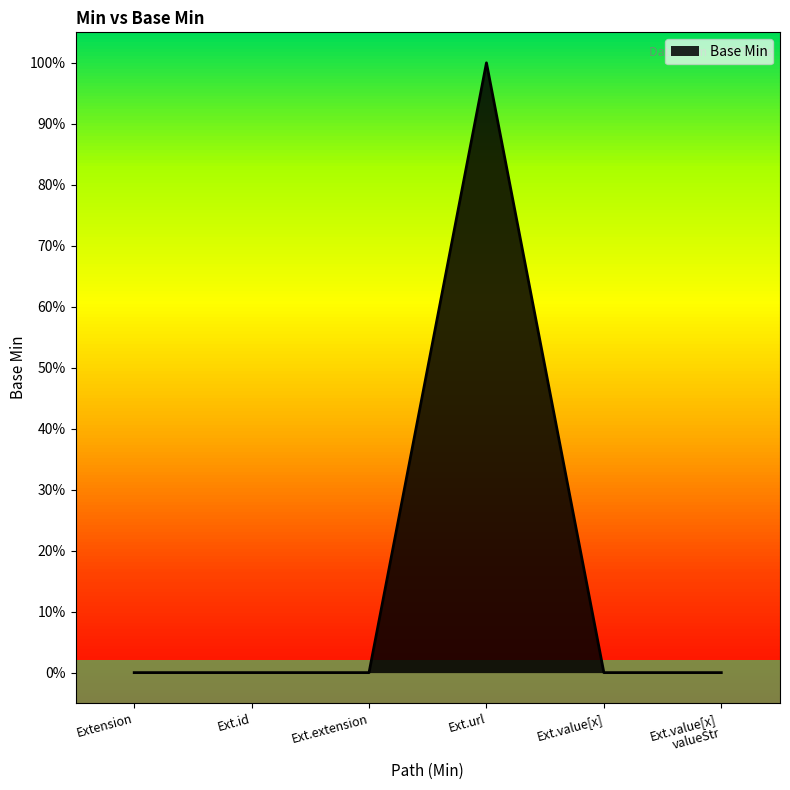

Reading left to right, list all the values displayed in this chart.

Extension=0	Ext.id=0	Ext.extension=0	Ext.url=1	Ext.value[x]=0	Ext.value[x]
valueStr=0